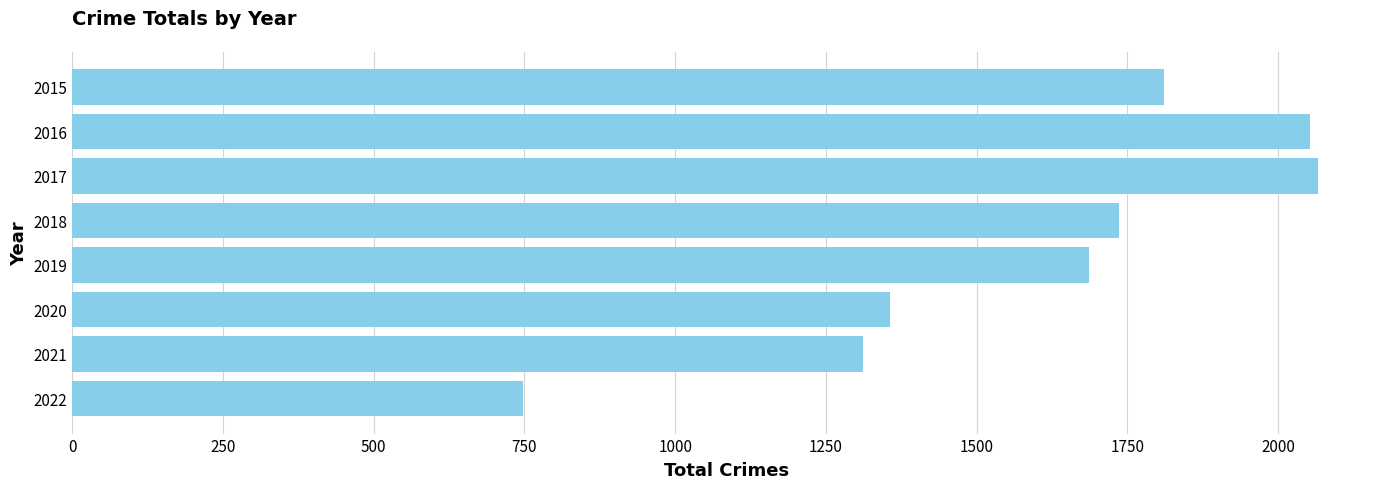

How many bars are there in total?

8